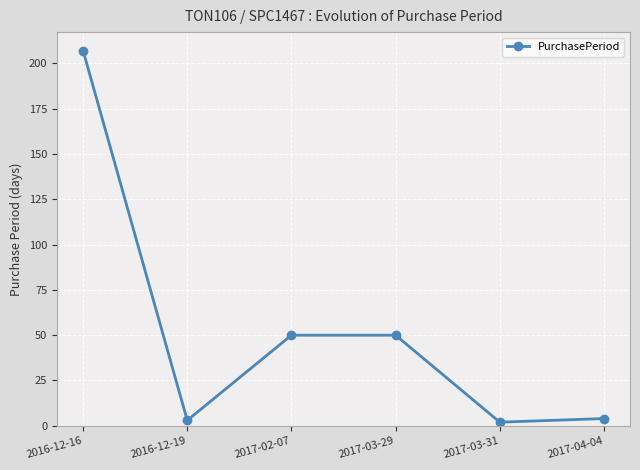

What is the value of the 1st point from the left?

207